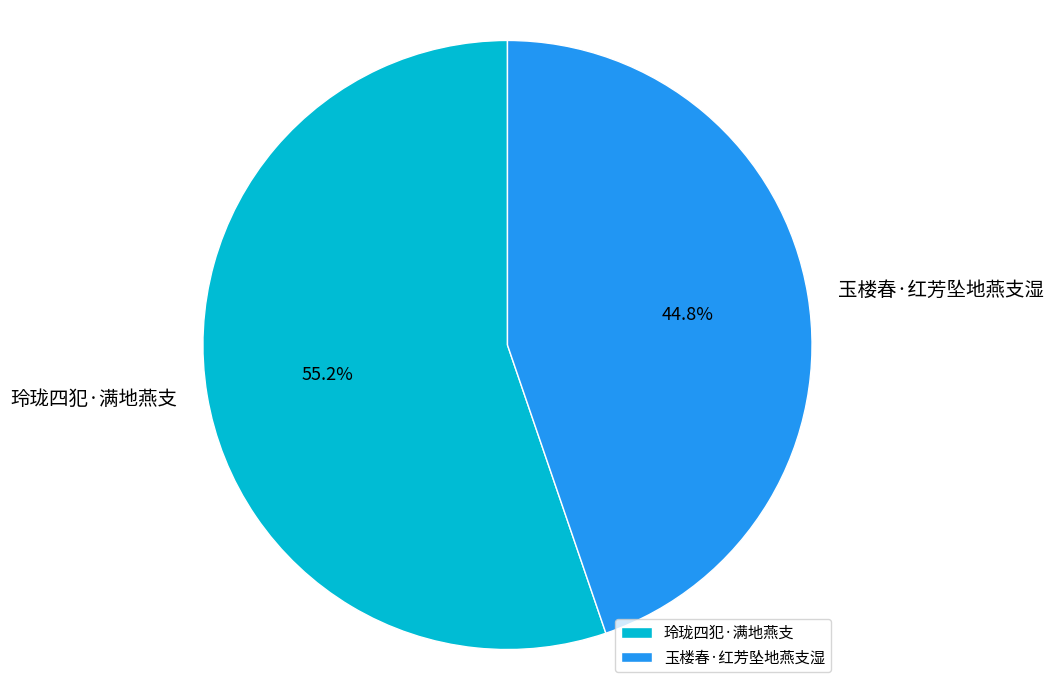

Is it true that 玲珑四犯·满地燕支 is 62% of the pie?

False